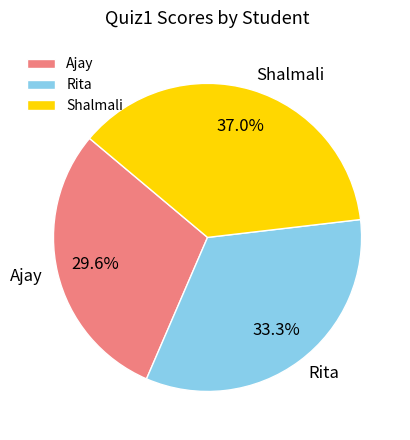

Is Ajay the majority of the pie?

No